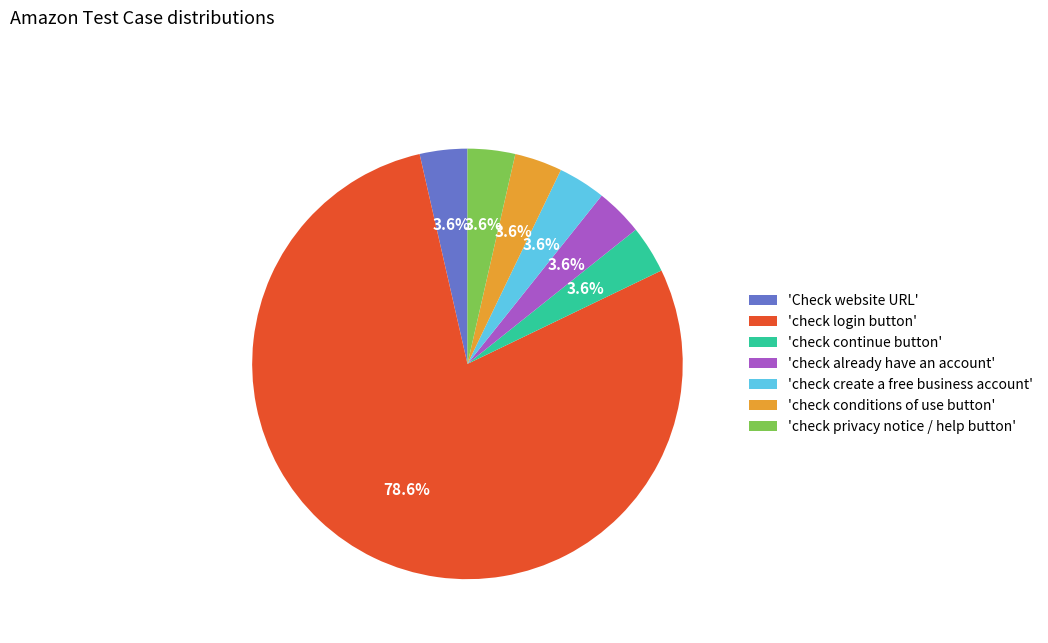

Combined, do 'check privacy notice / help button' and 'check conditions of use button' account for over 50%?

No